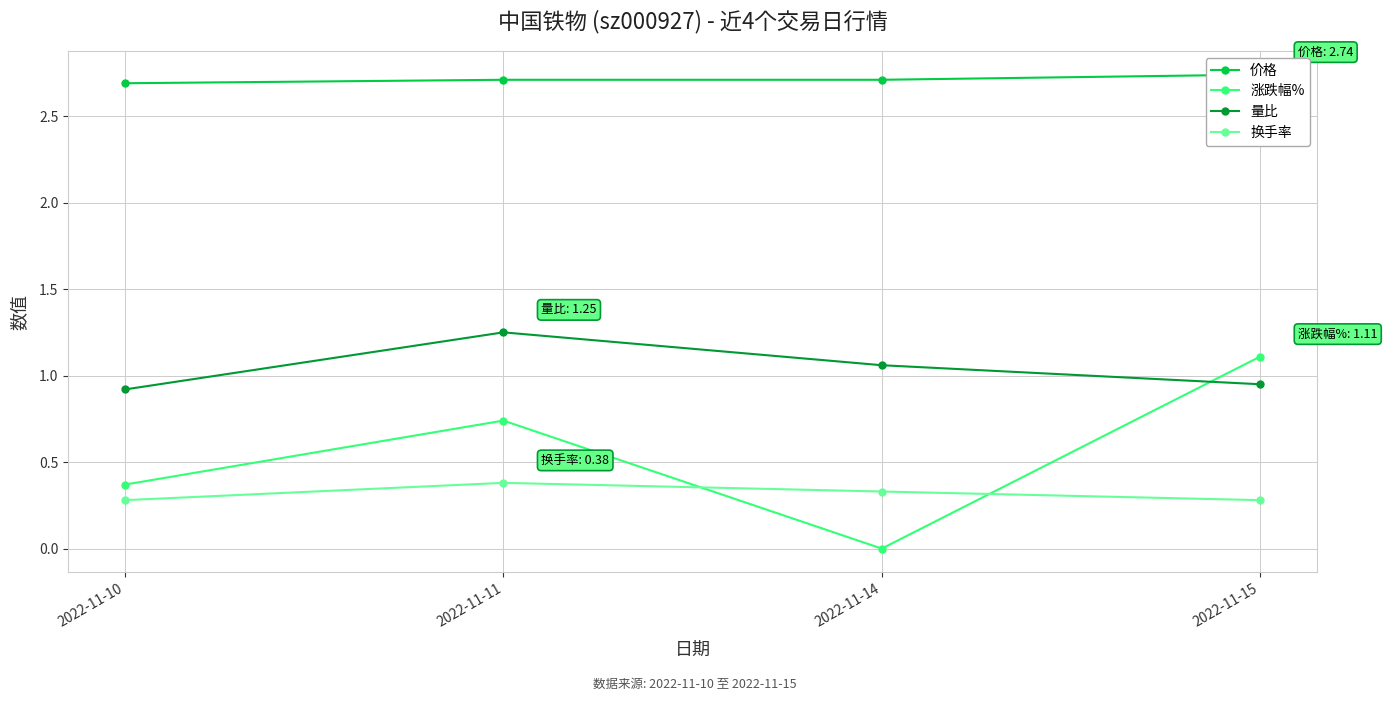

The 换手率 series shows 0.3 at 2022-11-10. True or false?

True